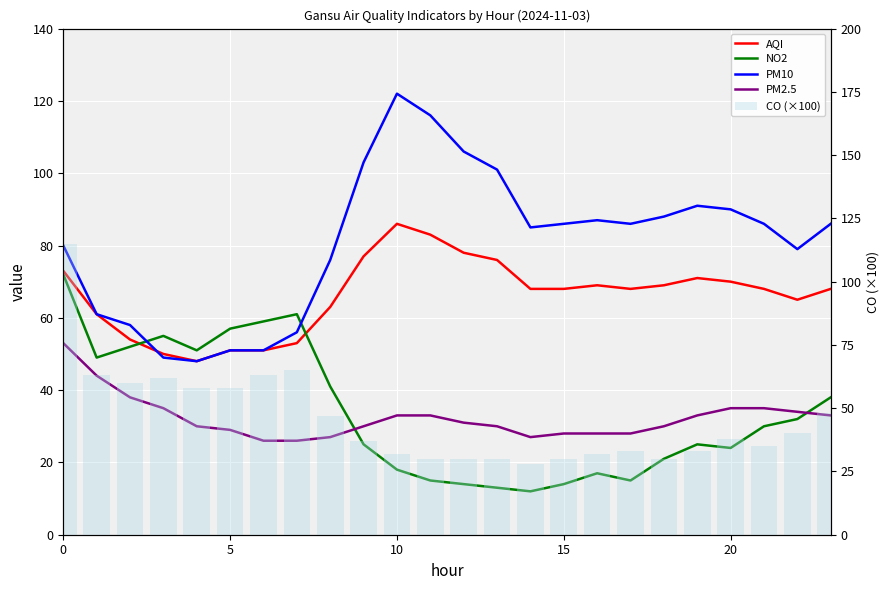

Between 8 and 21, which series saw the biggest shift?

CO (×100)